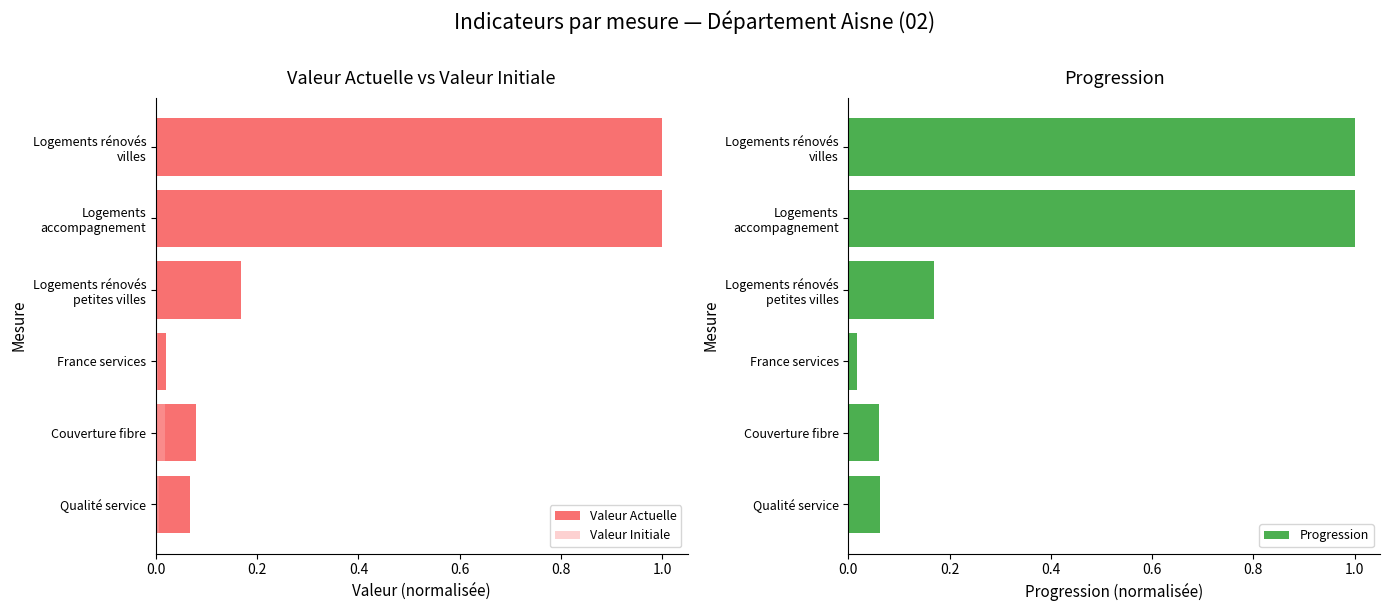

At which label does Progression reach its minimum?

France services